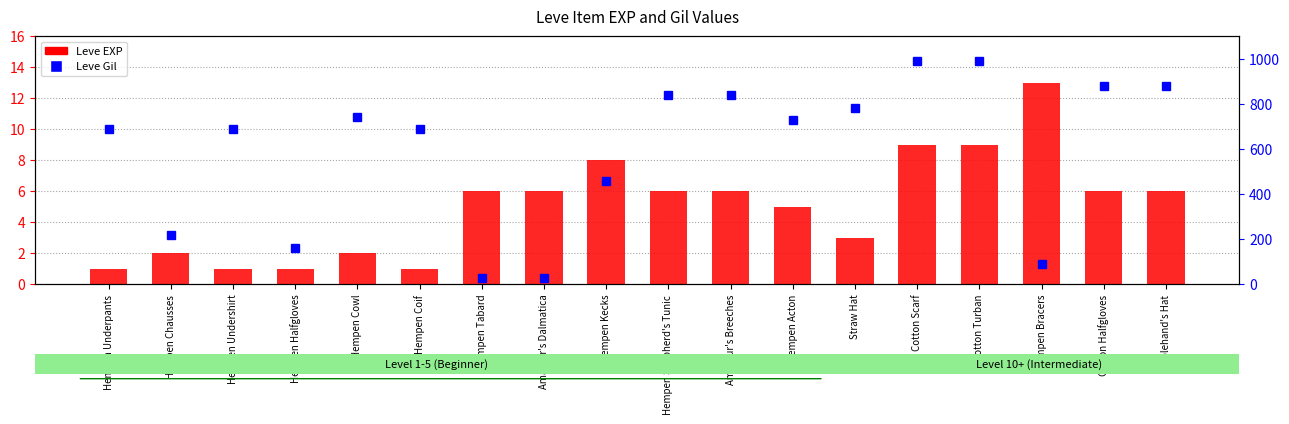

What is the maximum value shown in the chart?

990